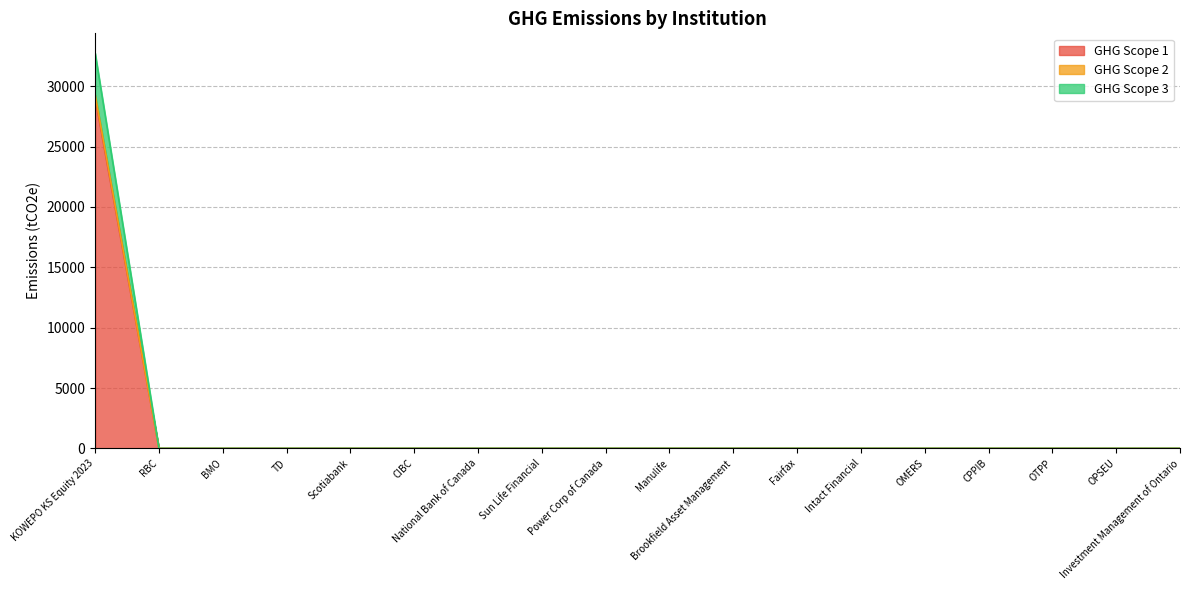

True or false: GHG Scope 2 and GHG Scope 1 intersect in this chart.

False